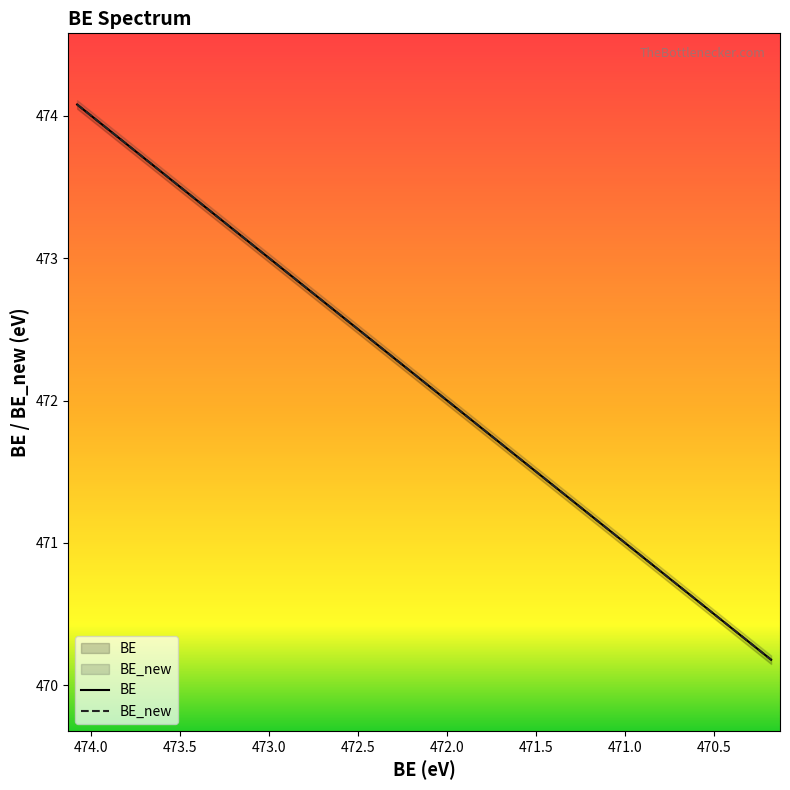

Reading left to right, transcribe all the data shown in this chart.

BE: 474.1	474.0	473.9	473.8	473.7	473.6	473.5	473.4	473.3	473.2	473.1	473.0	472.9	472.8	472.7	472.6	472.5	472.4	472.3	472.2	472.1	472.0	471.9	471.8	471.7	471.6	471.5	471.4	471.3	471.2	471.1	471.0	470.9	470.8	470.7	470.6	470.5	470.4	470.3	470.2
BE_new: 474.1	474.0	473.9	473.8	473.7	473.6	473.5	473.4	473.3	473.2	473.1	473.0	472.9	472.8	472.7	472.6	472.5	472.4	472.3	472.2	472.1	472.0	471.9	471.8	471.7	471.6	471.5	471.4	471.3	471.2	471.1	471.0	470.9	470.8	470.7	470.6	470.5	470.4	470.3	470.2